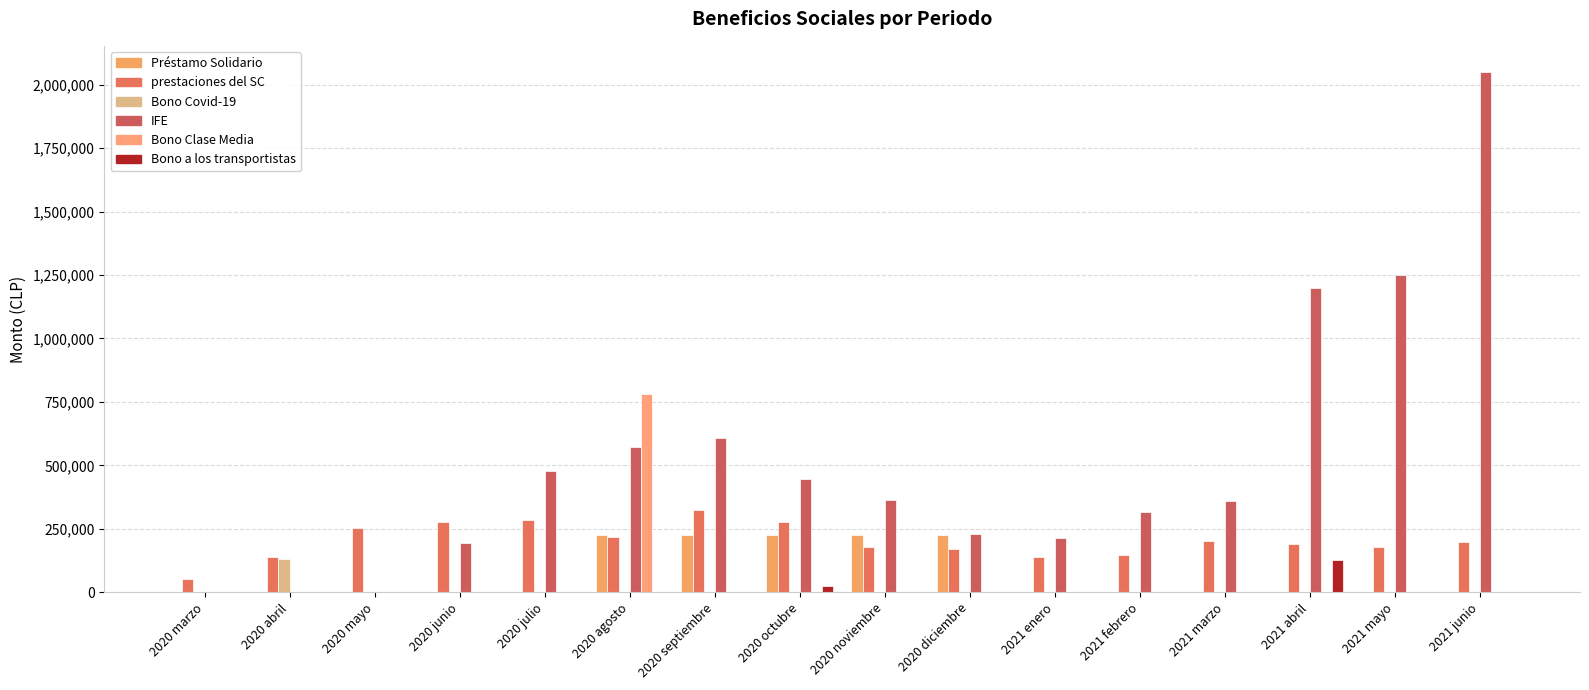

What are all the series names shown in the legend?

Préstamo Solidario, prestaciones del SC, Bono Covid-19, IFE, Bono Clase Media, Bono a los transportistas